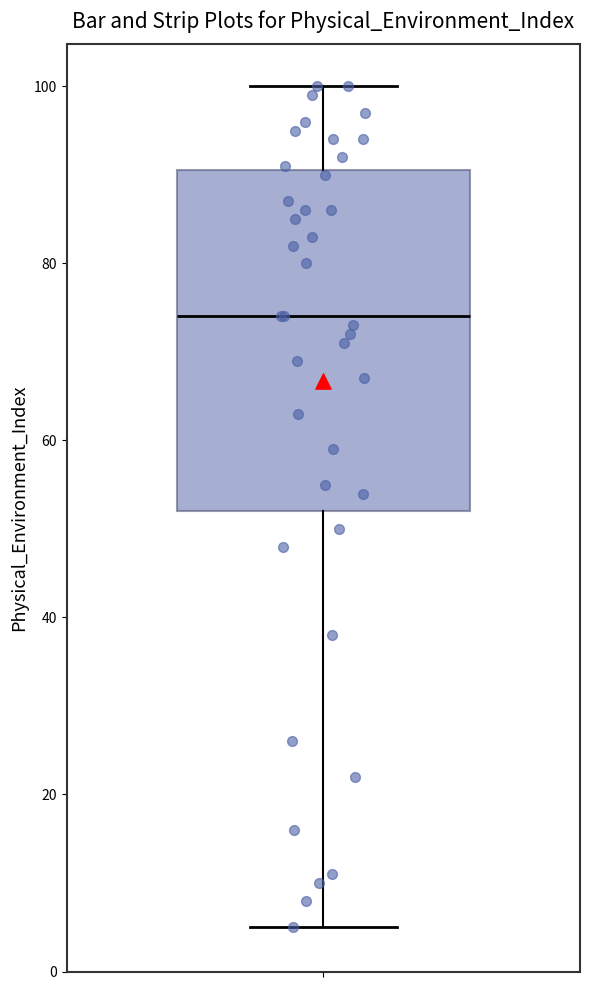

Where is the lower edge of the box on the y-axis? The values are not printed on the chart, so give them approximately, as read against the axis.

52